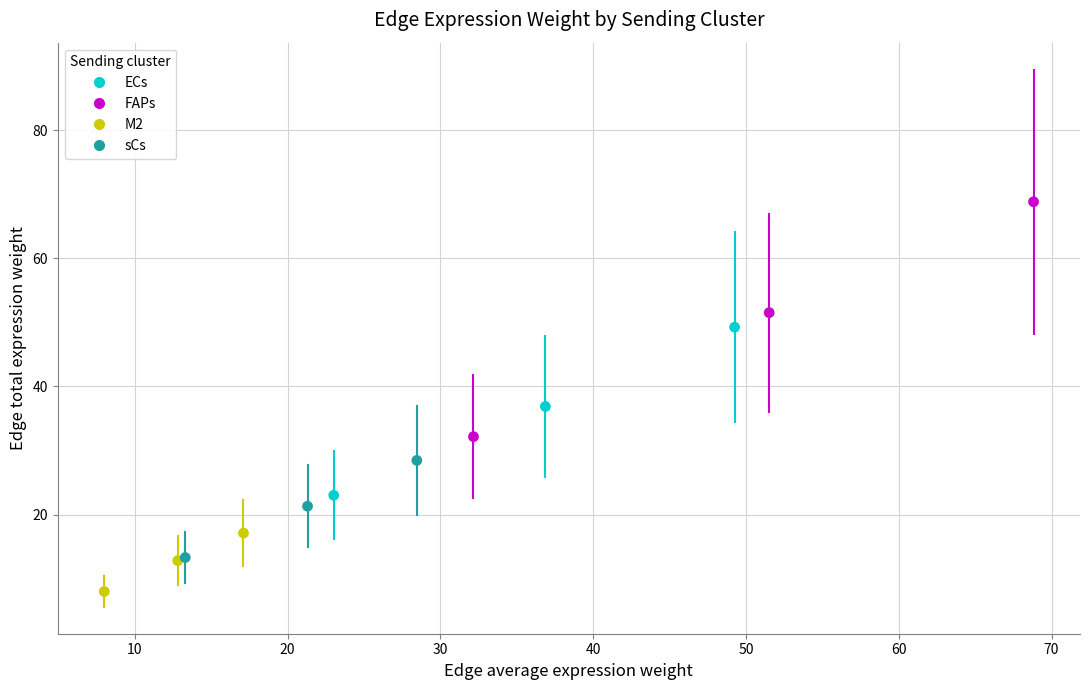

Which series contains the lowest Y value?

M2